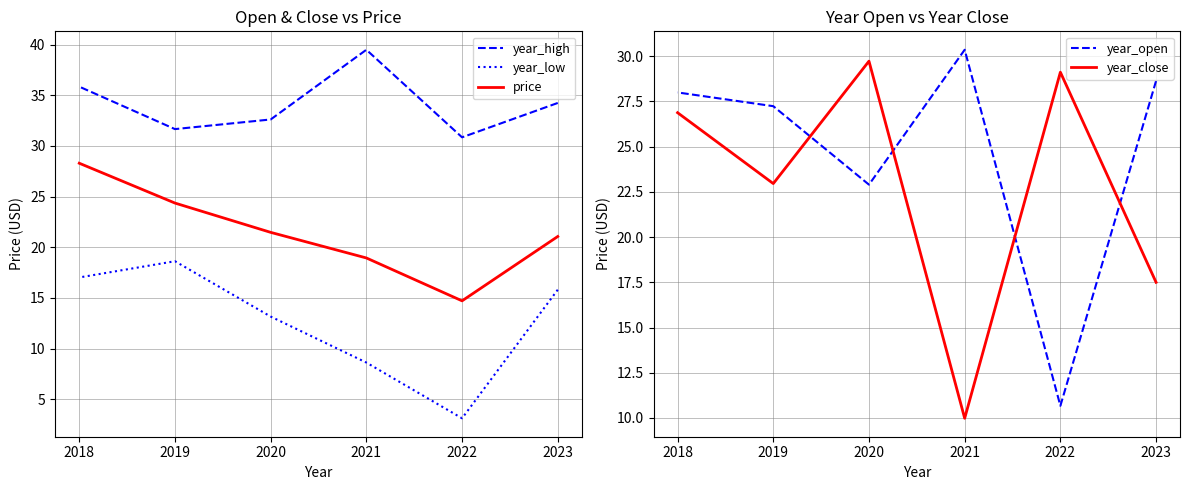

True or false: price and year_low cross at least once.

False